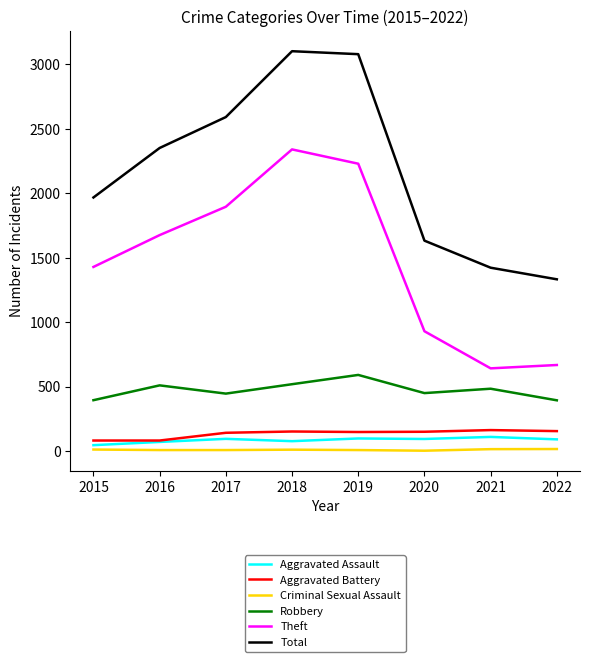

True or false: Criminal Sexual Assault and Robbery cross at least once.

False